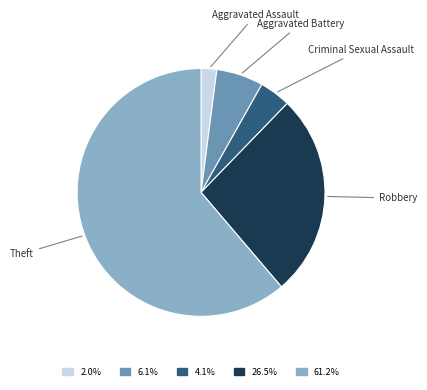

How many segments does this pie chart have?

5